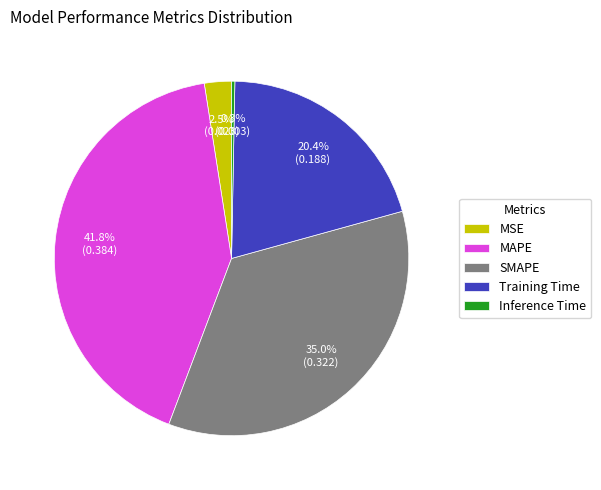

Between Inference Time and MAPE, which is larger?

MAPE